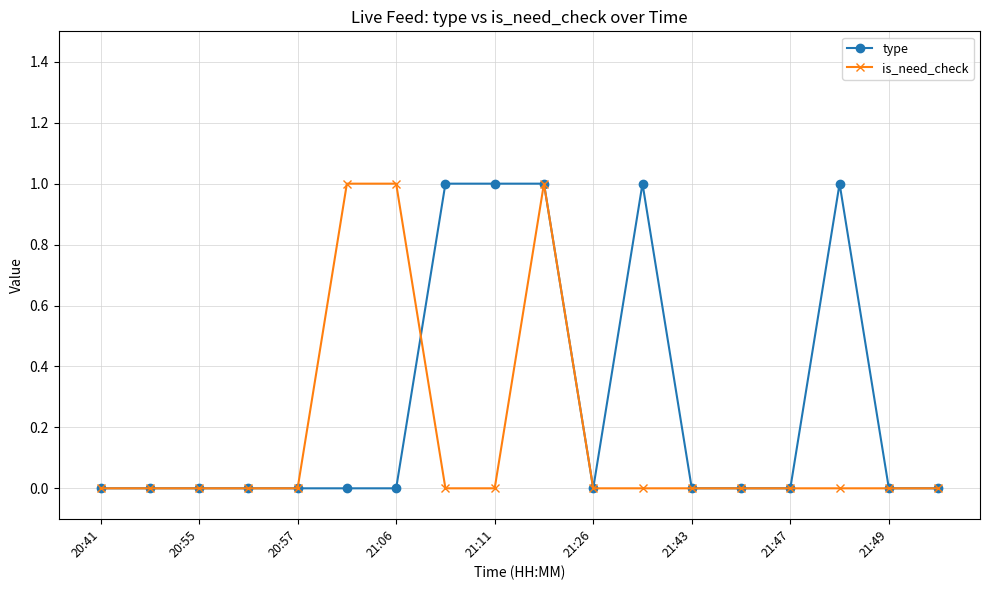

List the series in order of their overall mean, lowest first.

is_need_check, type